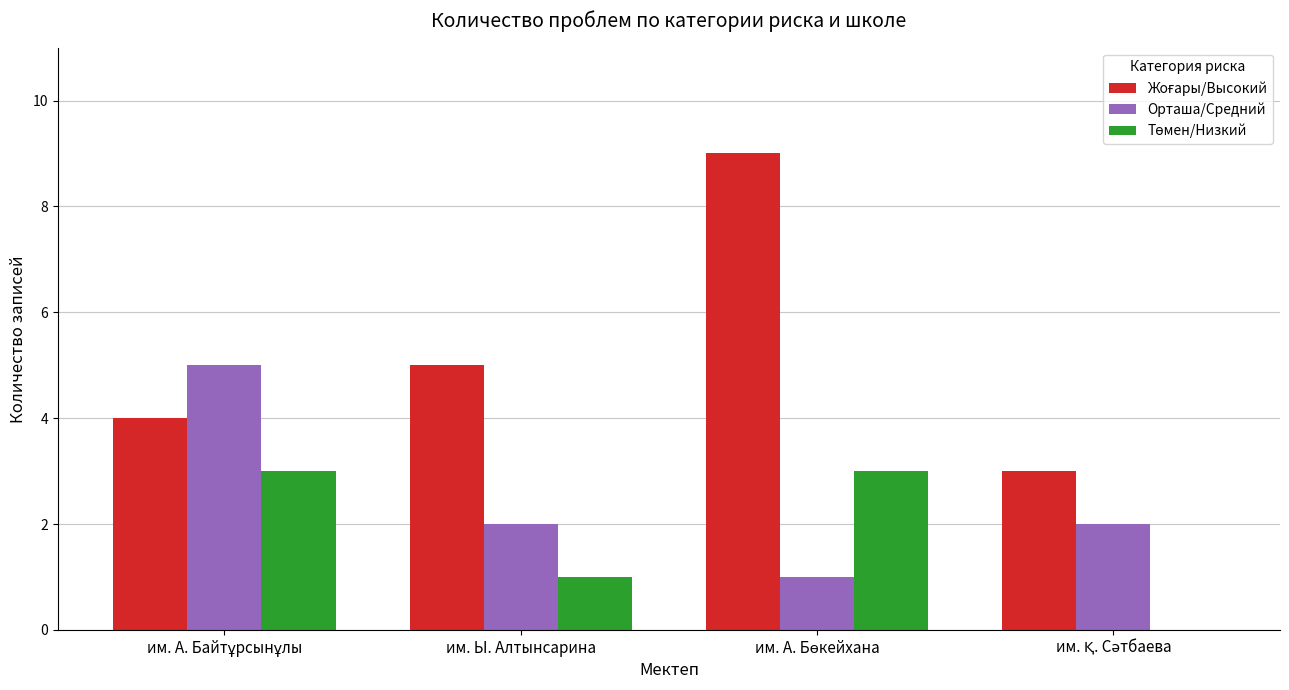

The value of Орташа/Средний at им. Ы. Алтынсарина is 1. True or false?

False